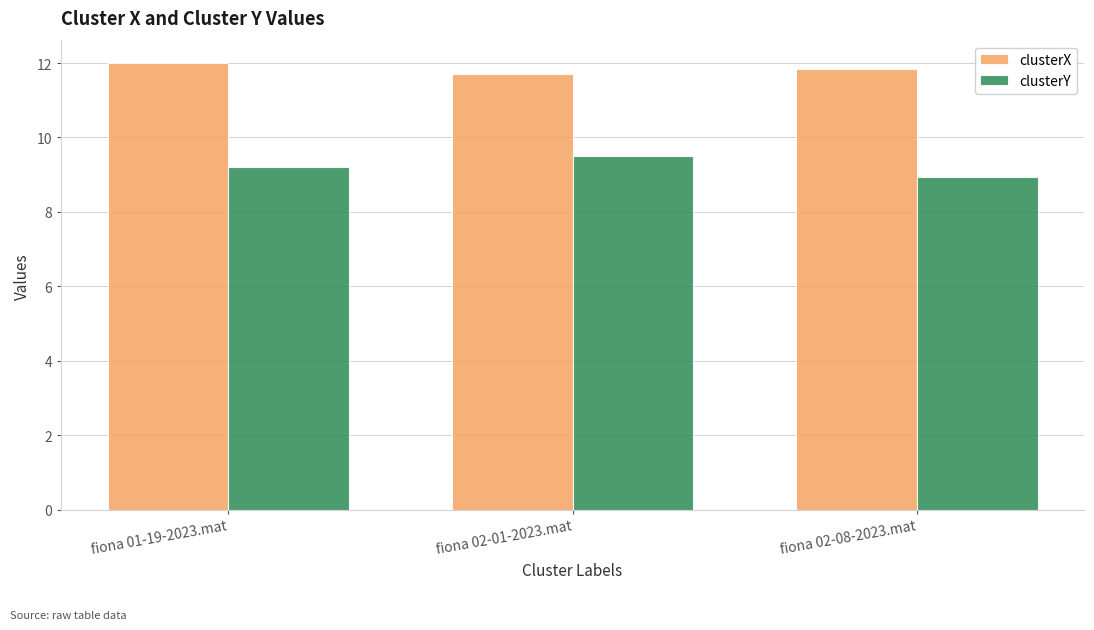

Which series has the largest range (max minus min)?

clusterY